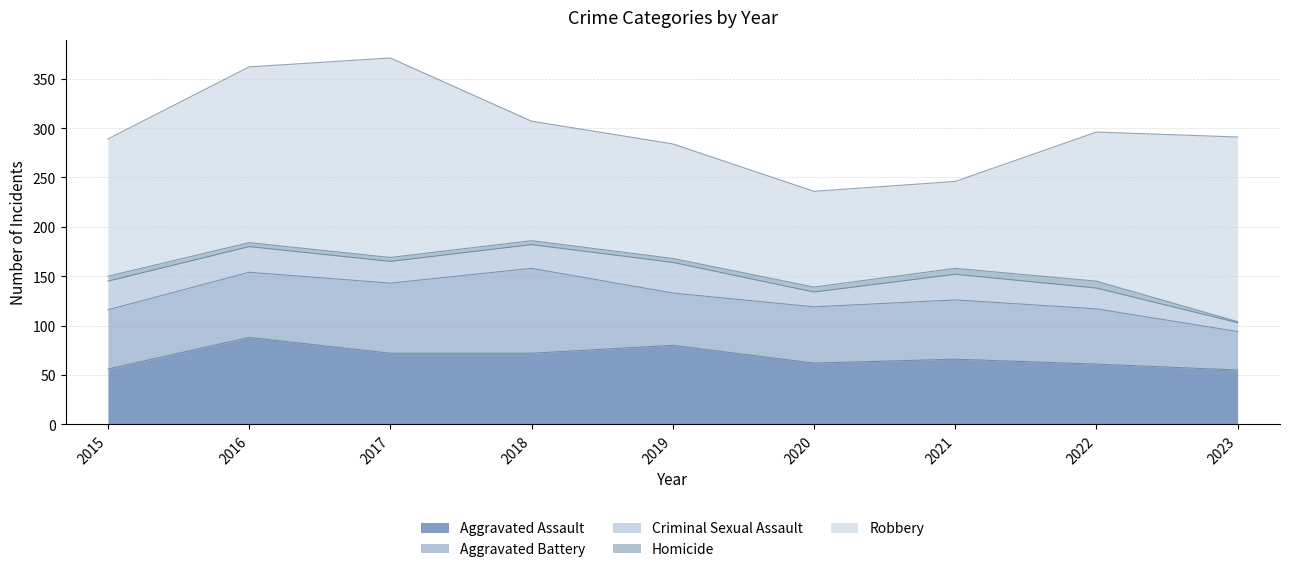

Rank the series at 2022 from lowest to highest value.

Homicide, Criminal Sexual Assault, Aggravated Battery, Aggravated Assault, Robbery